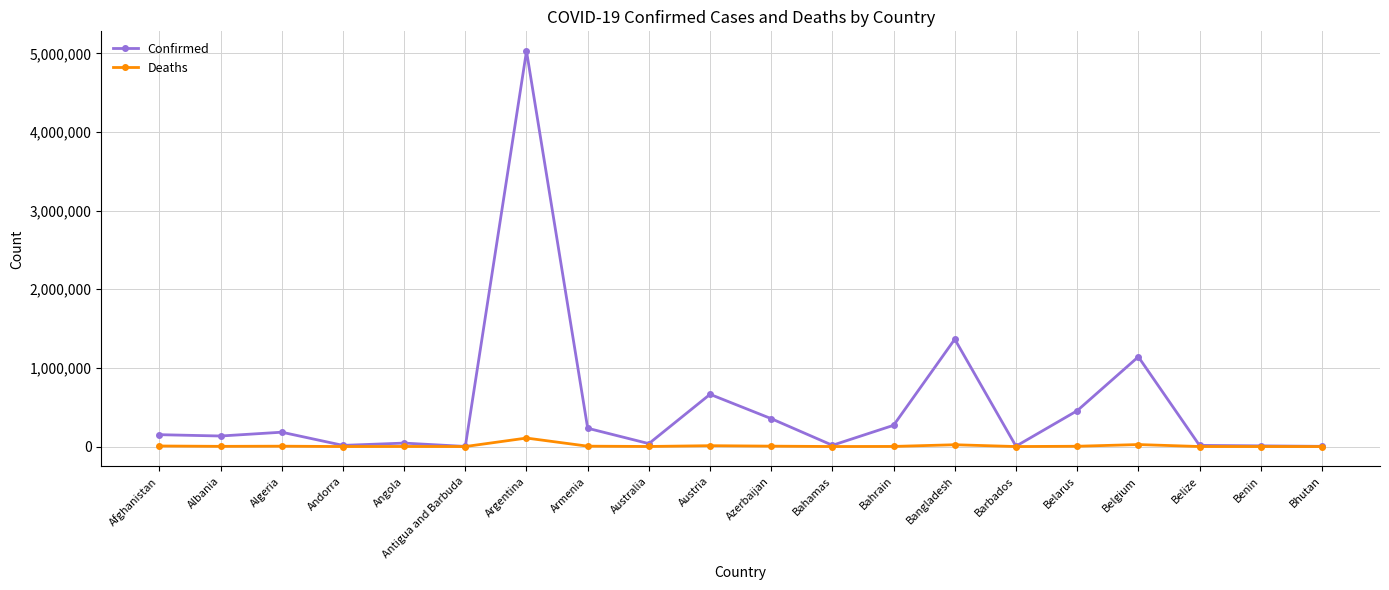

Which series has the widest spread of values?

Confirmed